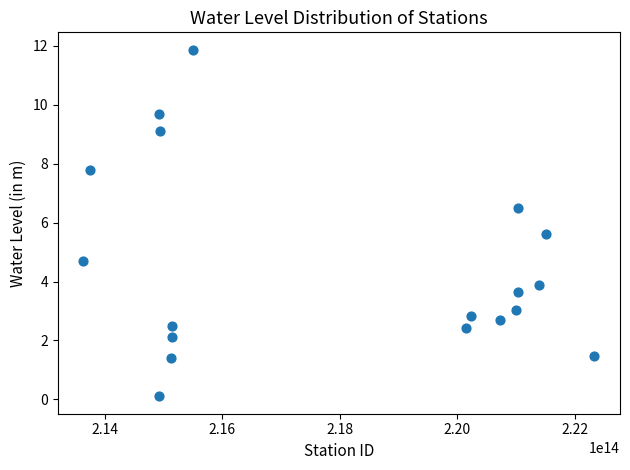

What is the range of Y values (max minus min)?

11.8